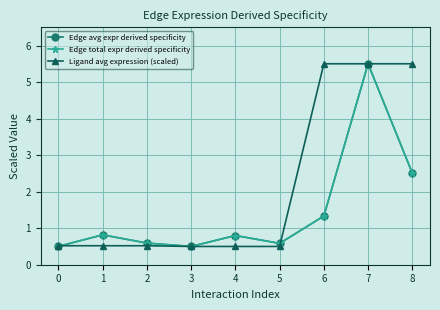

Count the number of data series in this chart.

3